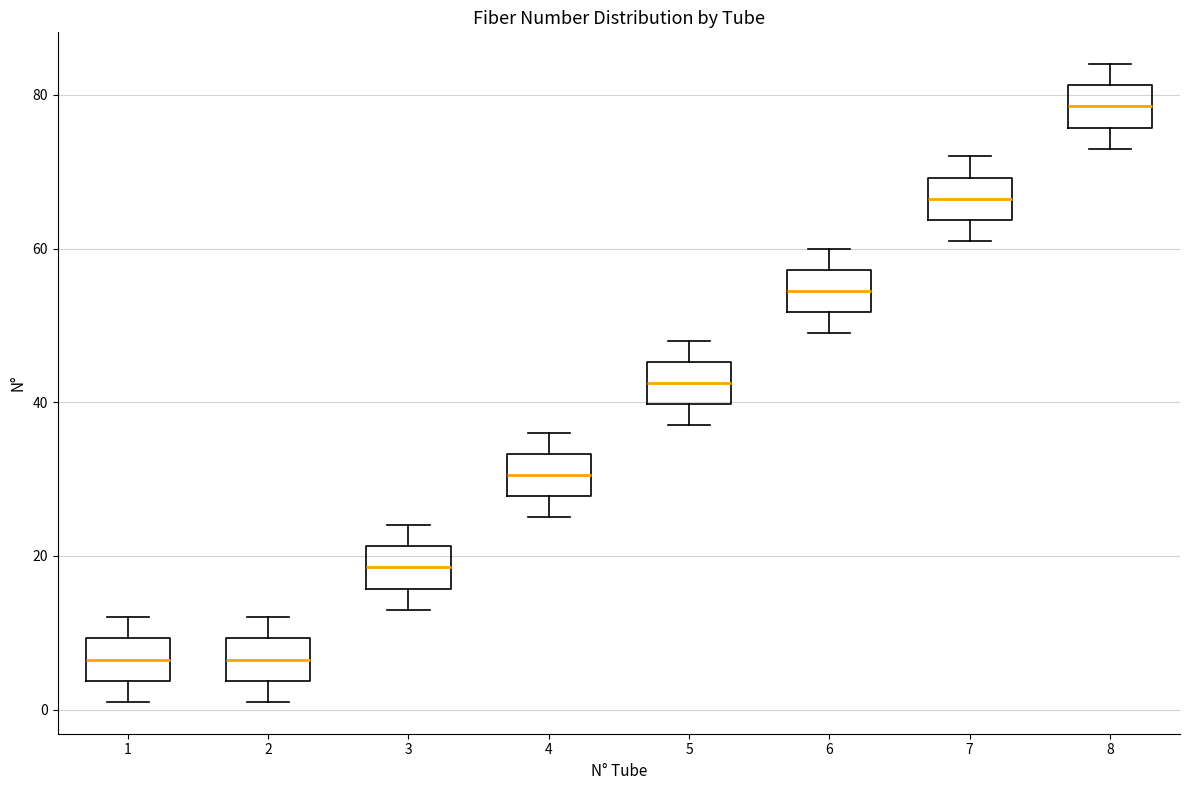

Reading left to right, transcribe this box plot: for each box, give where its median line is, the range the box spans, and where its two whiskers end, as read against the y-axis. The values are not printed on the chart, so give them approximately, as read against the axis.

1: median 6, box 4 to 10, whiskers 2 to 12
2: median 6, box 4 to 10, whiskers 2 to 12
3: median 18, box 16 to 22, whiskers 14 to 24
4: median 30, box 28 to 34, whiskers 26 to 36
5: median 42, box 40 to 46, whiskers 38 to 48
6: median 54, box 52 to 58, whiskers 50 to 60
7: median 66, box 64 to 70, whiskers 62 to 72
8: median 78, box 76 to 82, whiskers 74 to 84